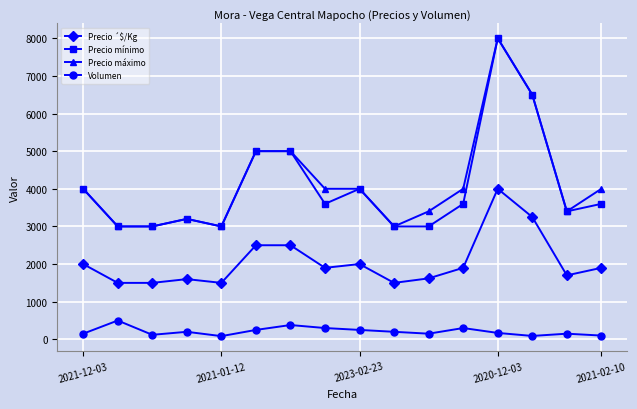

What is the lowest value of the Precio ´$/Kg series?

1500